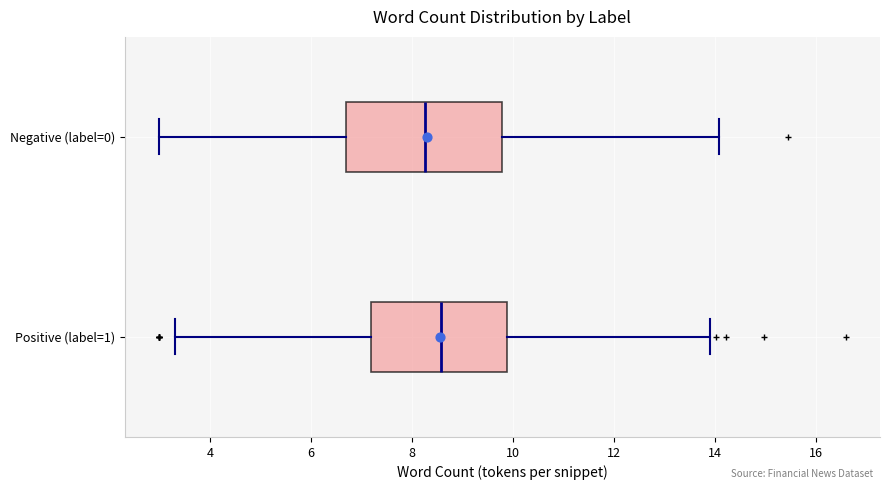

Reading bottom to top, read every box against the x-axis: the position of its median line, the range the box covers, and the ends of its whiskers. The values are not printed on the chart, so give them approximately, as read against the axis.

Positive (label=1): median 8.6, box 7.2 to 9.8, whiskers 3.4 to 14.0
Negative (label=0): median 8.2, box 6.6 to 9.8, whiskers 3.0 to 14.0